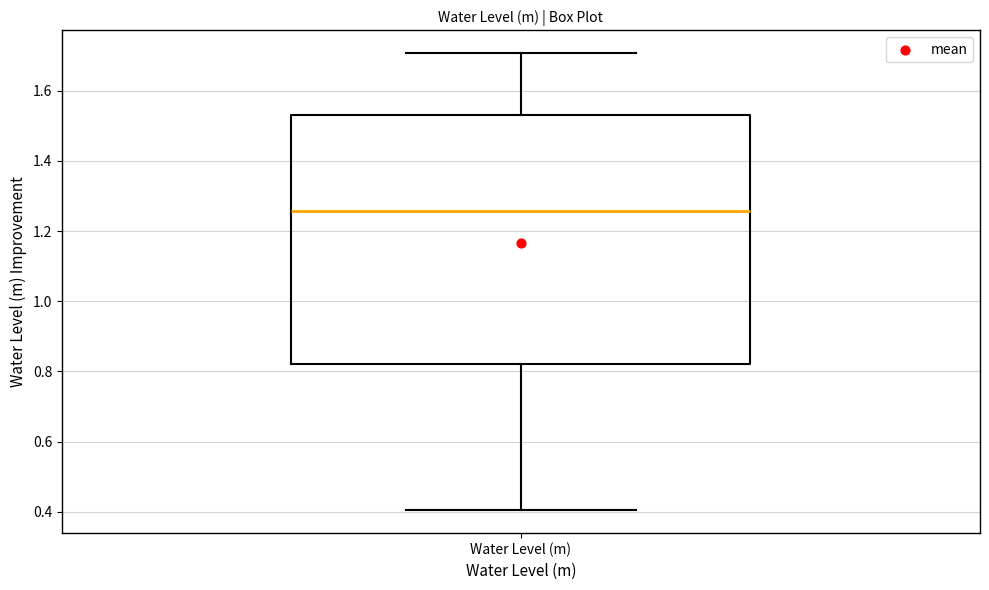

Where is the lower edge of the box for Water Level (m) on the y-axis? The values are not printed on the chart, so give them approximately, as read against the axis.

0.82